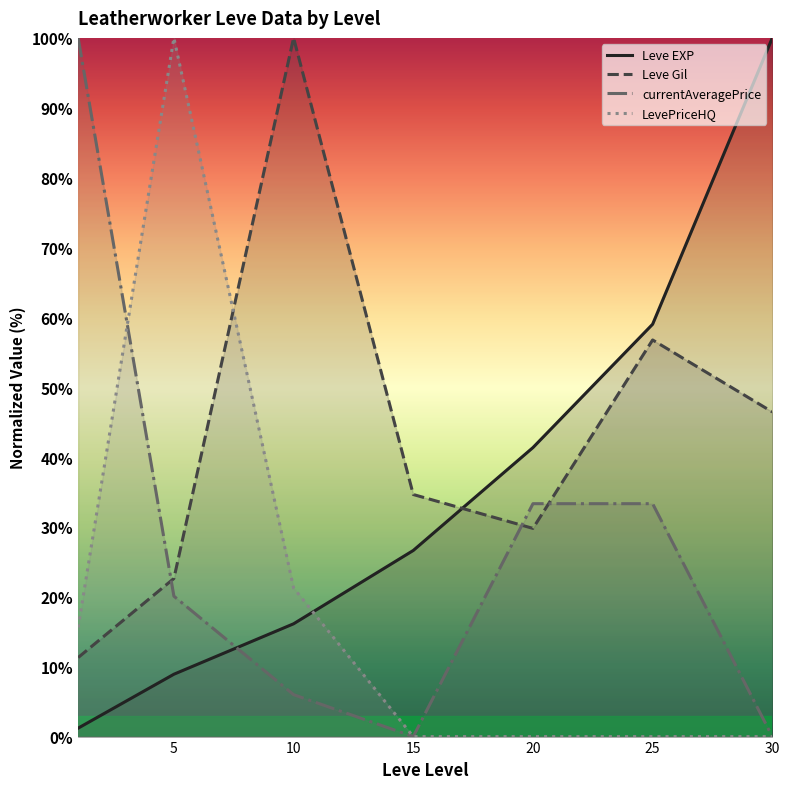

Does the chart display data point markers on the line(s)?

No